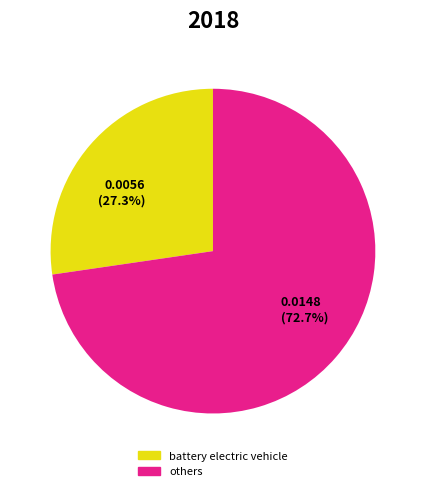

Is there any slice that represents more than half of the pie?

Yes